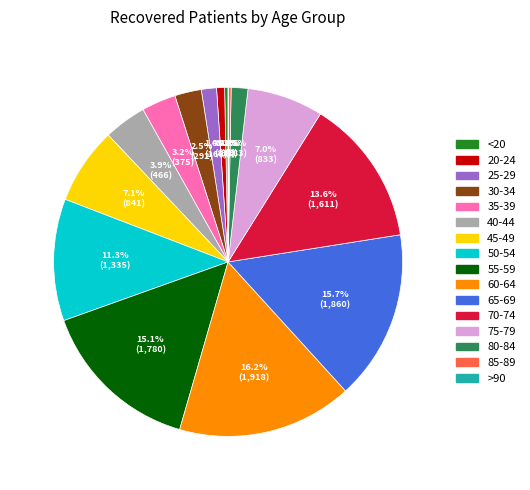

Combined, do 40-44 and 60-64 account for over 50%?

No